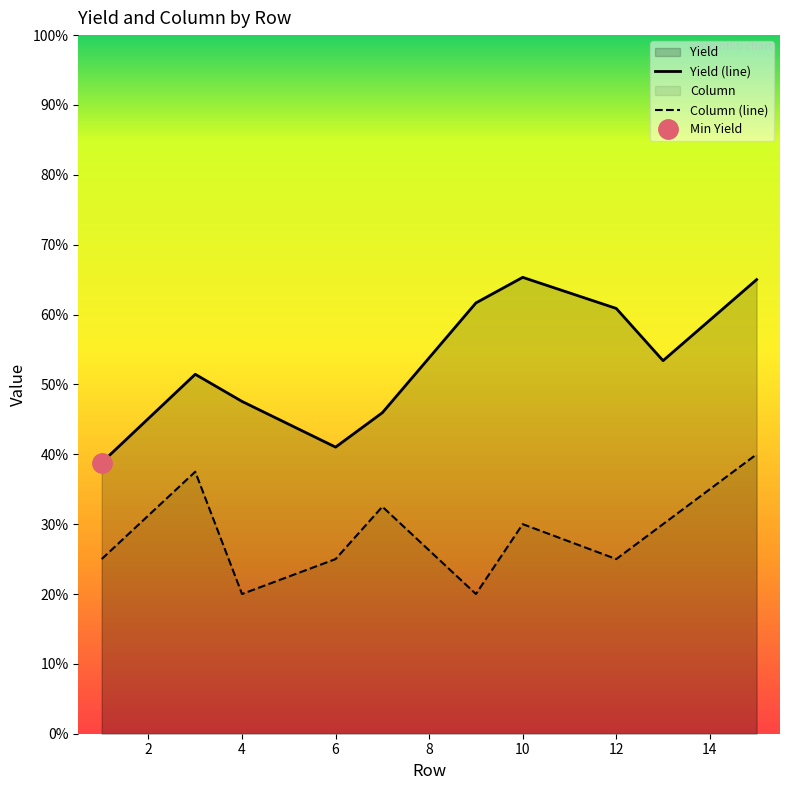

Is it true that Yield (line) equals 10.2 at 12?

False